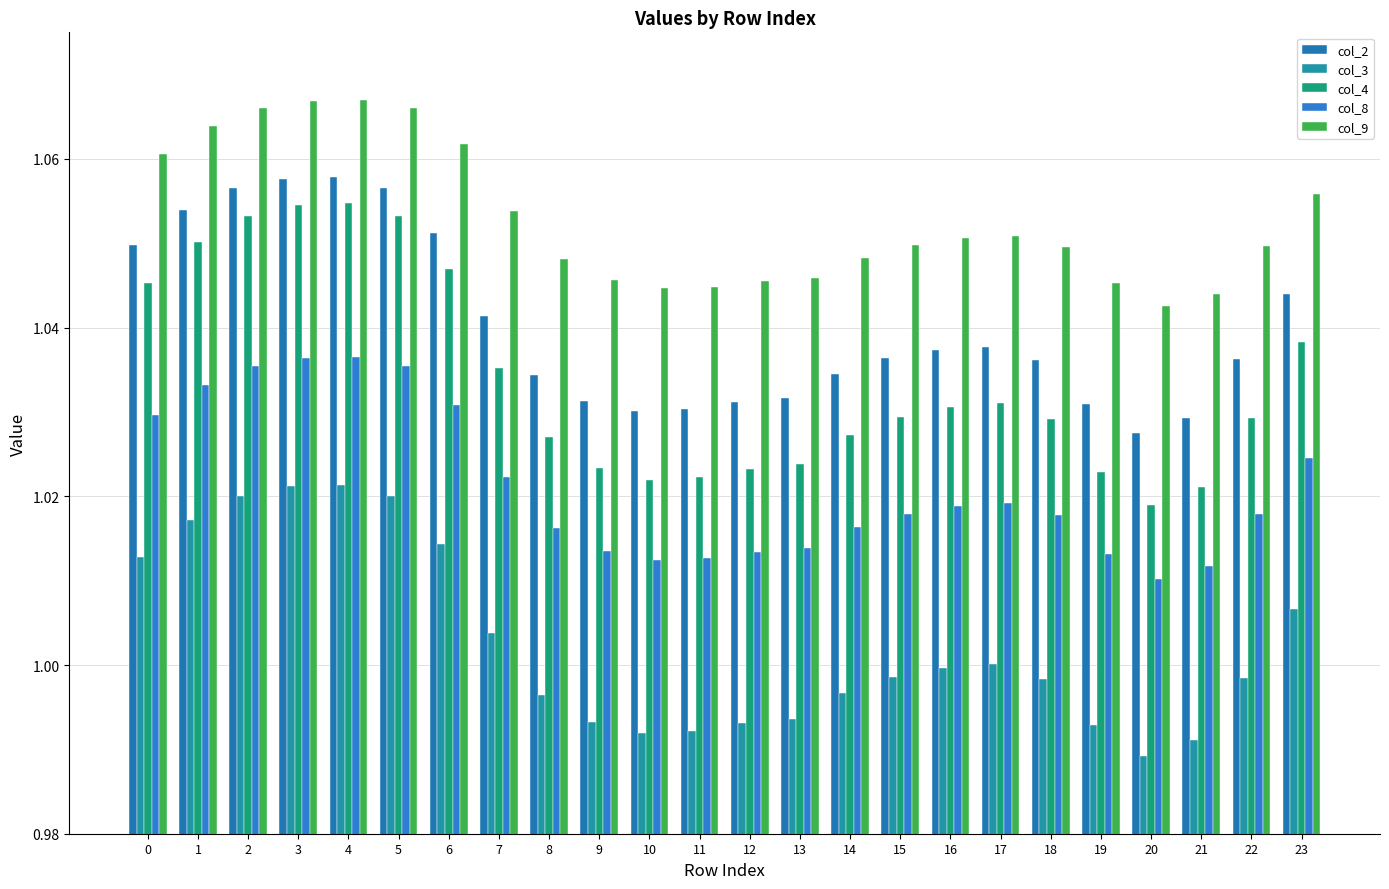

Rank the series at 0 from highest to lowest value.

col_9, col_2, col_4, col_8, col_3